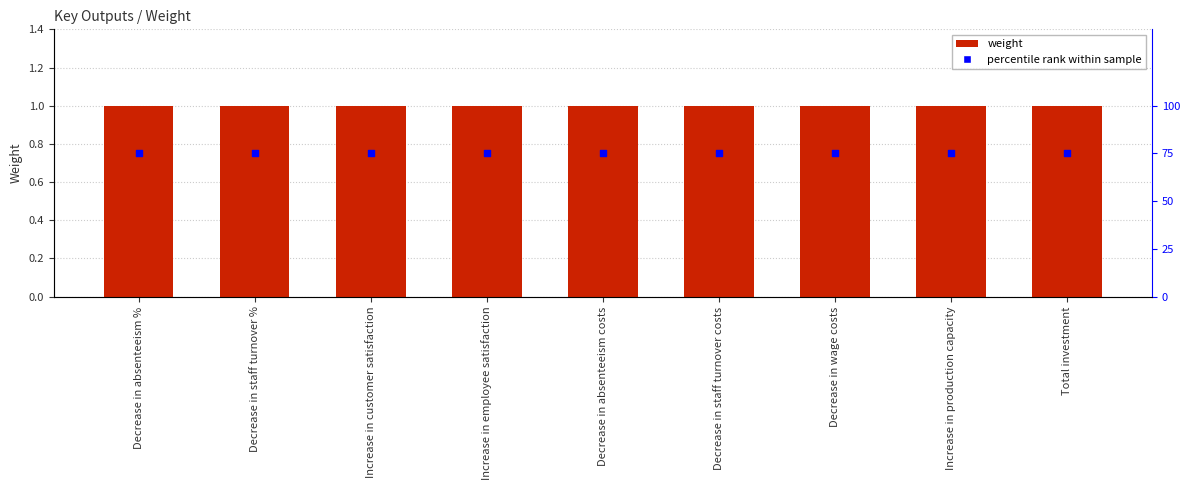

Which series has the largest Y range (max minus min)?

weight